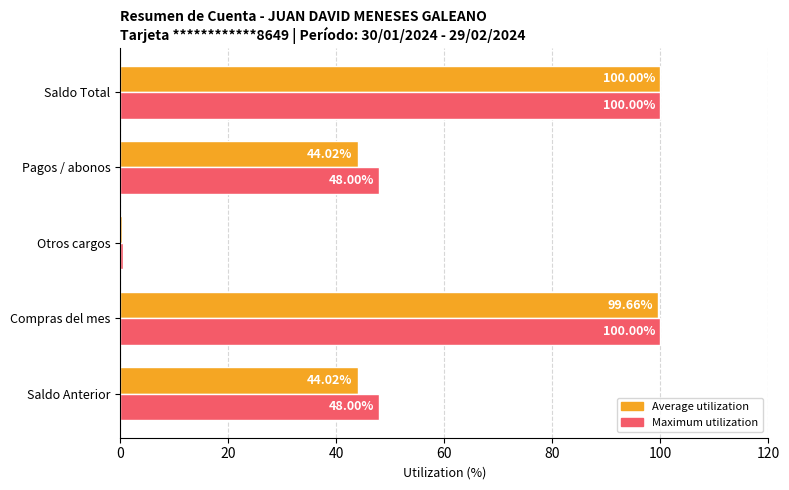

What are all the series names shown in the legend?

Average utilization, Maximum utilization